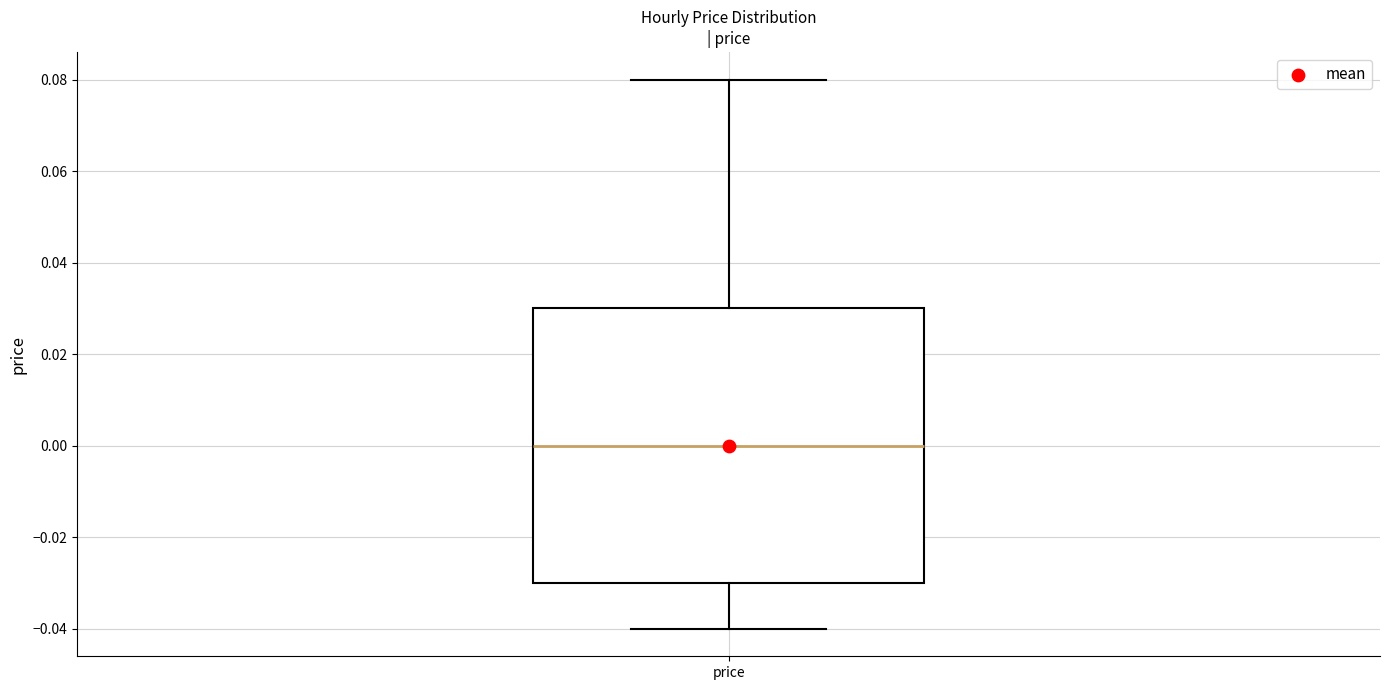

Transcribe this box plot: give where the median line is, the range the box spans, and where the two whiskers end, as read against the y-axis. The values are not printed on the chart, so give them approximately, as read against the axis.

median 0.00, box -0.03 to 0.03, whiskers -0.04 to 0.08